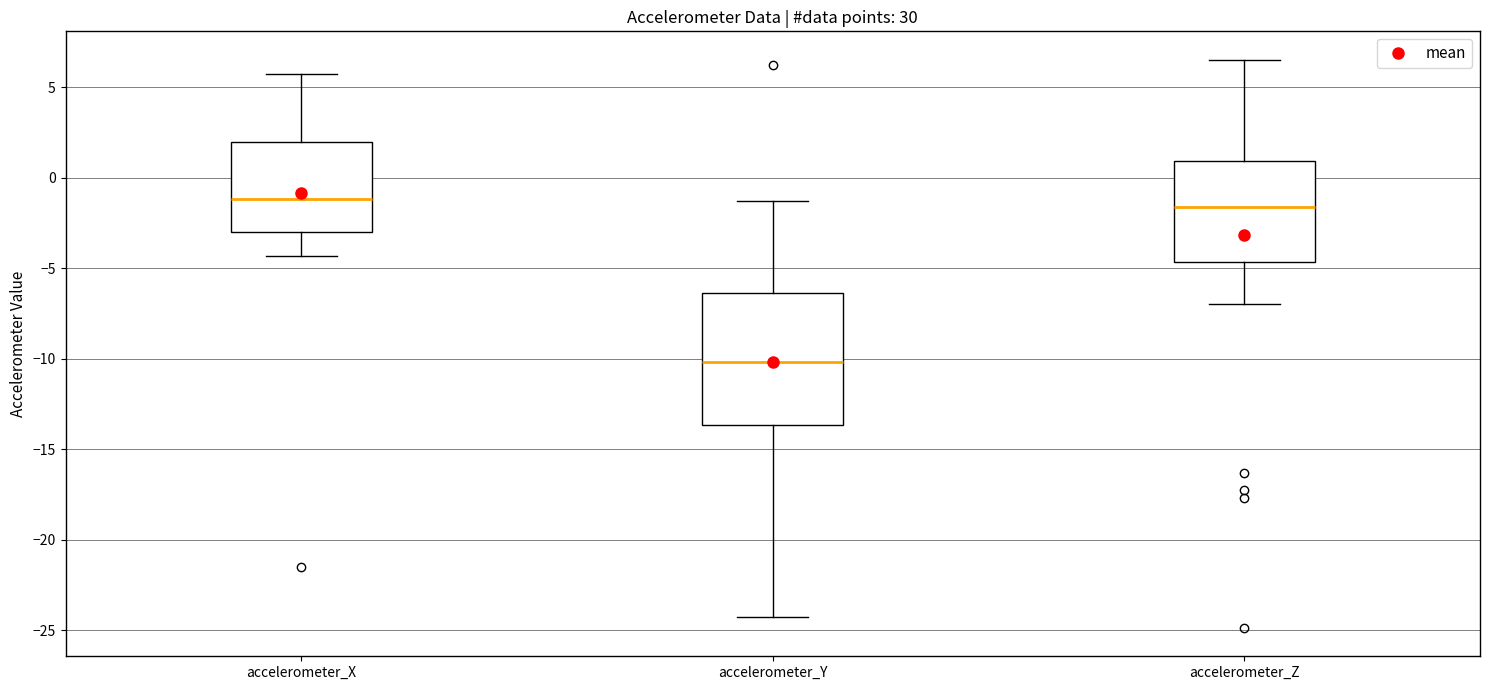

Where does the median line of the box for accelerometer_Z sit on the y-axis? The values are not printed on the chart, so give them approximately, as read against the axis.

-1.5